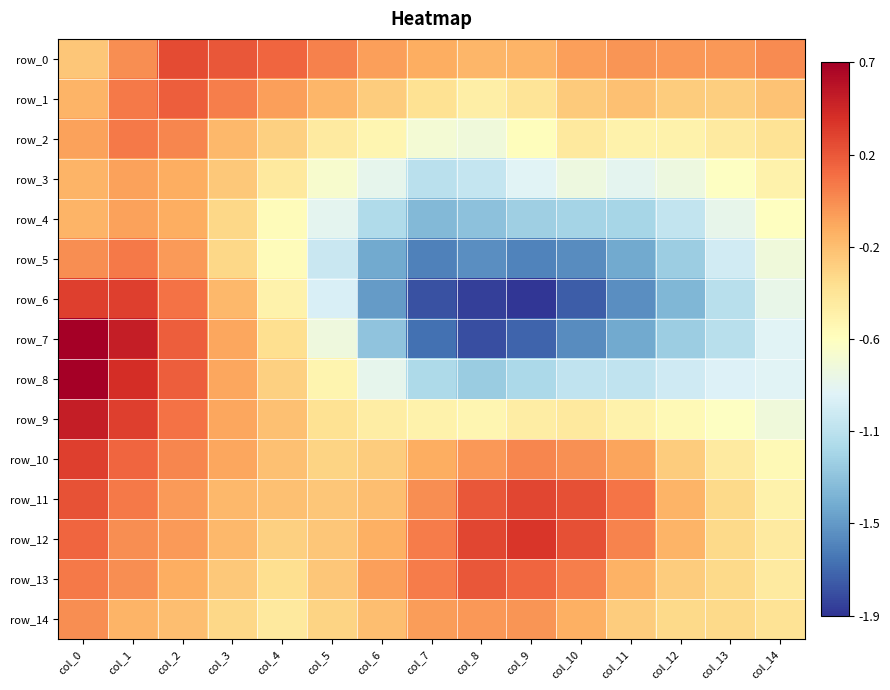

Which category has the lowest value in the row_2 series?

col_8